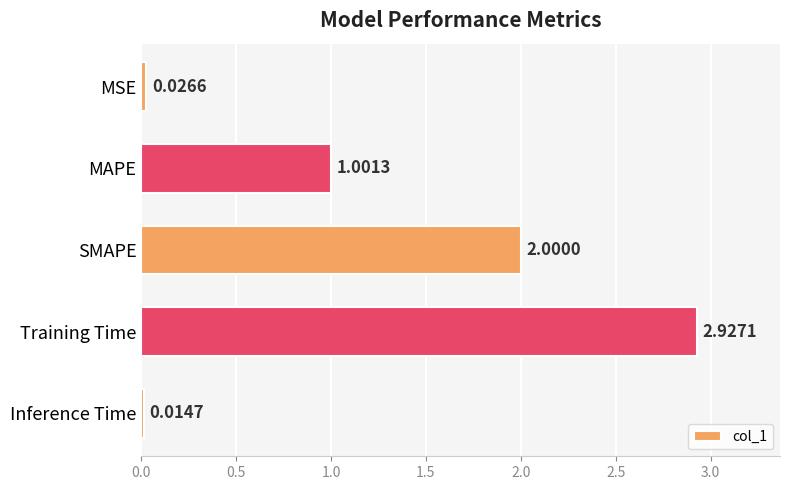

Which category has the highest value across all series?

Training Time